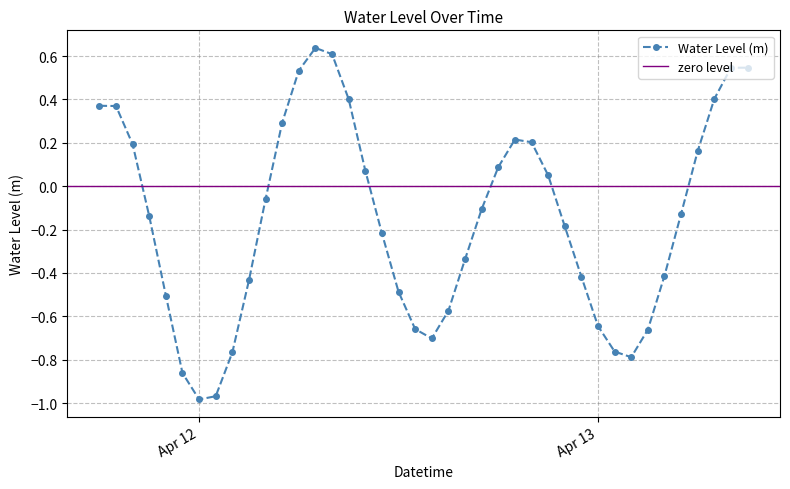

True or false: Water Level (m) has more than 0 points higher than both neighbors.

True